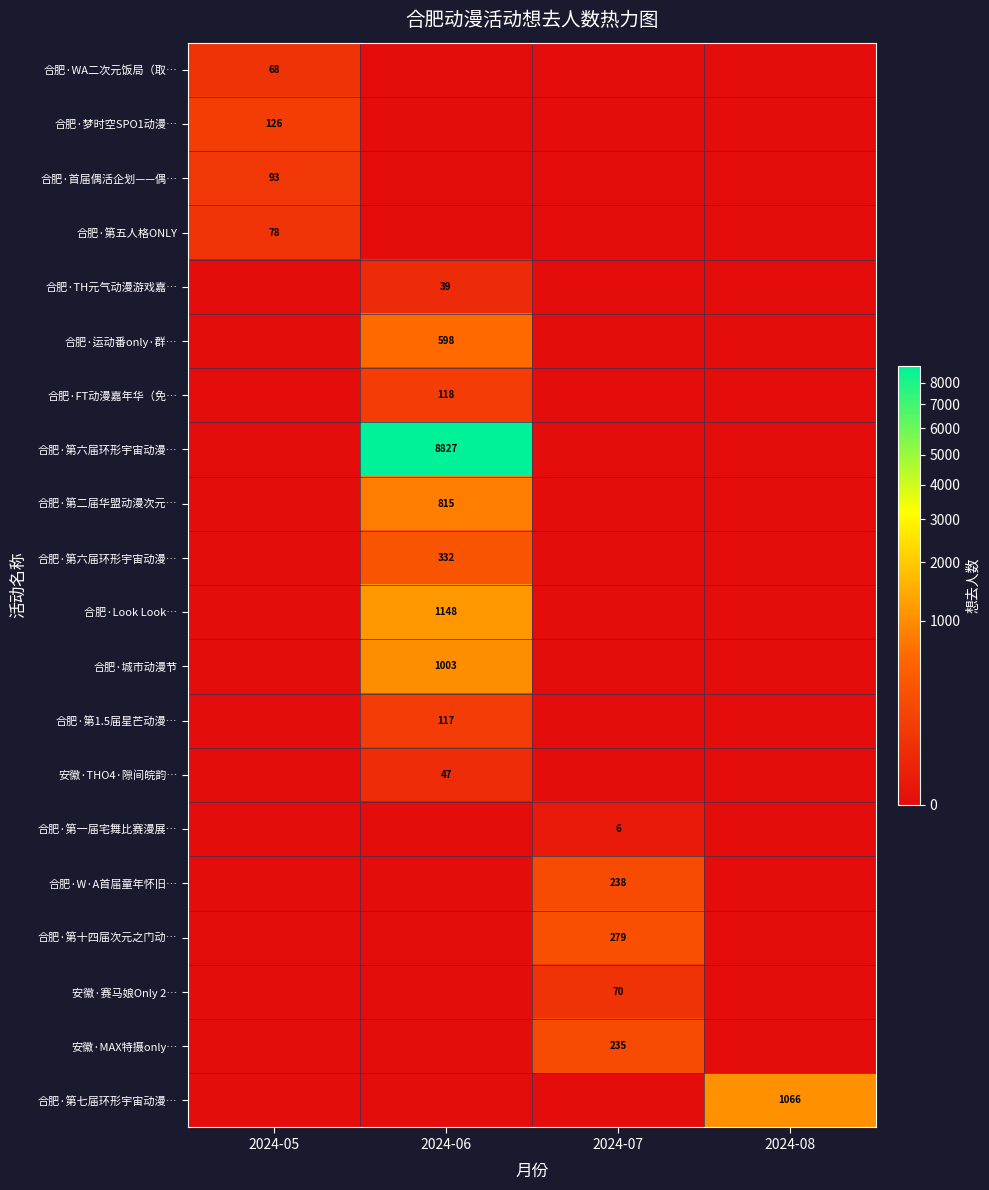

What is the maximum value shown in the chart?

8827